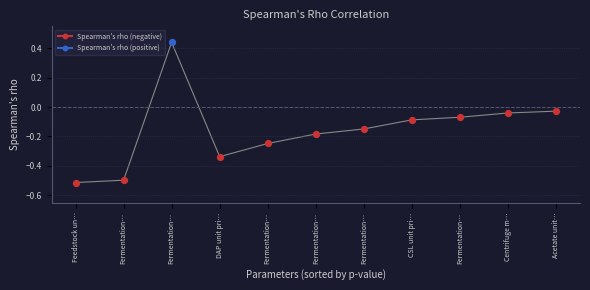

Which has a higher value, Fermentation TAL yield [% theoretical] or Centrifuge moisture retention [%]?

Fermentation TAL yield [% theoretical]